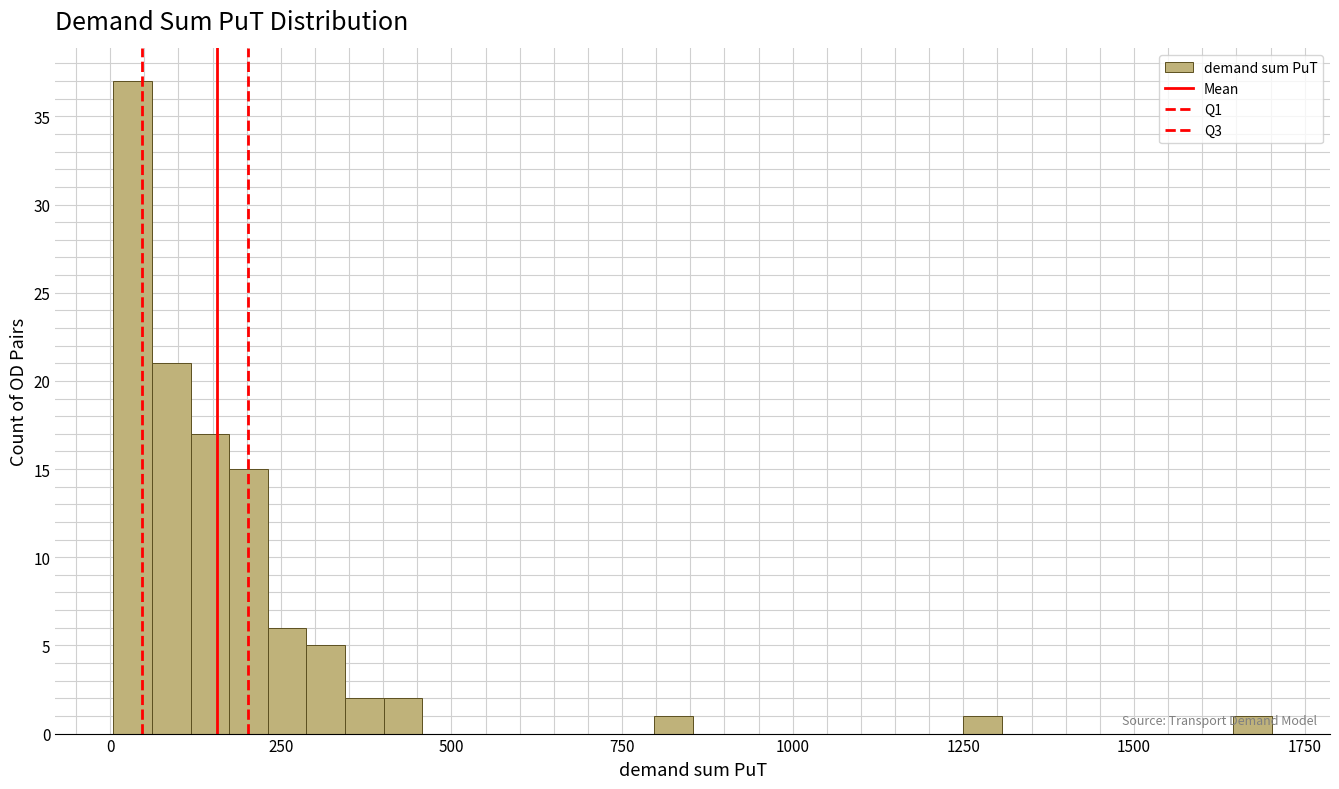

Read against the x-axis, roughly where is the centre of the tallest bar?

50